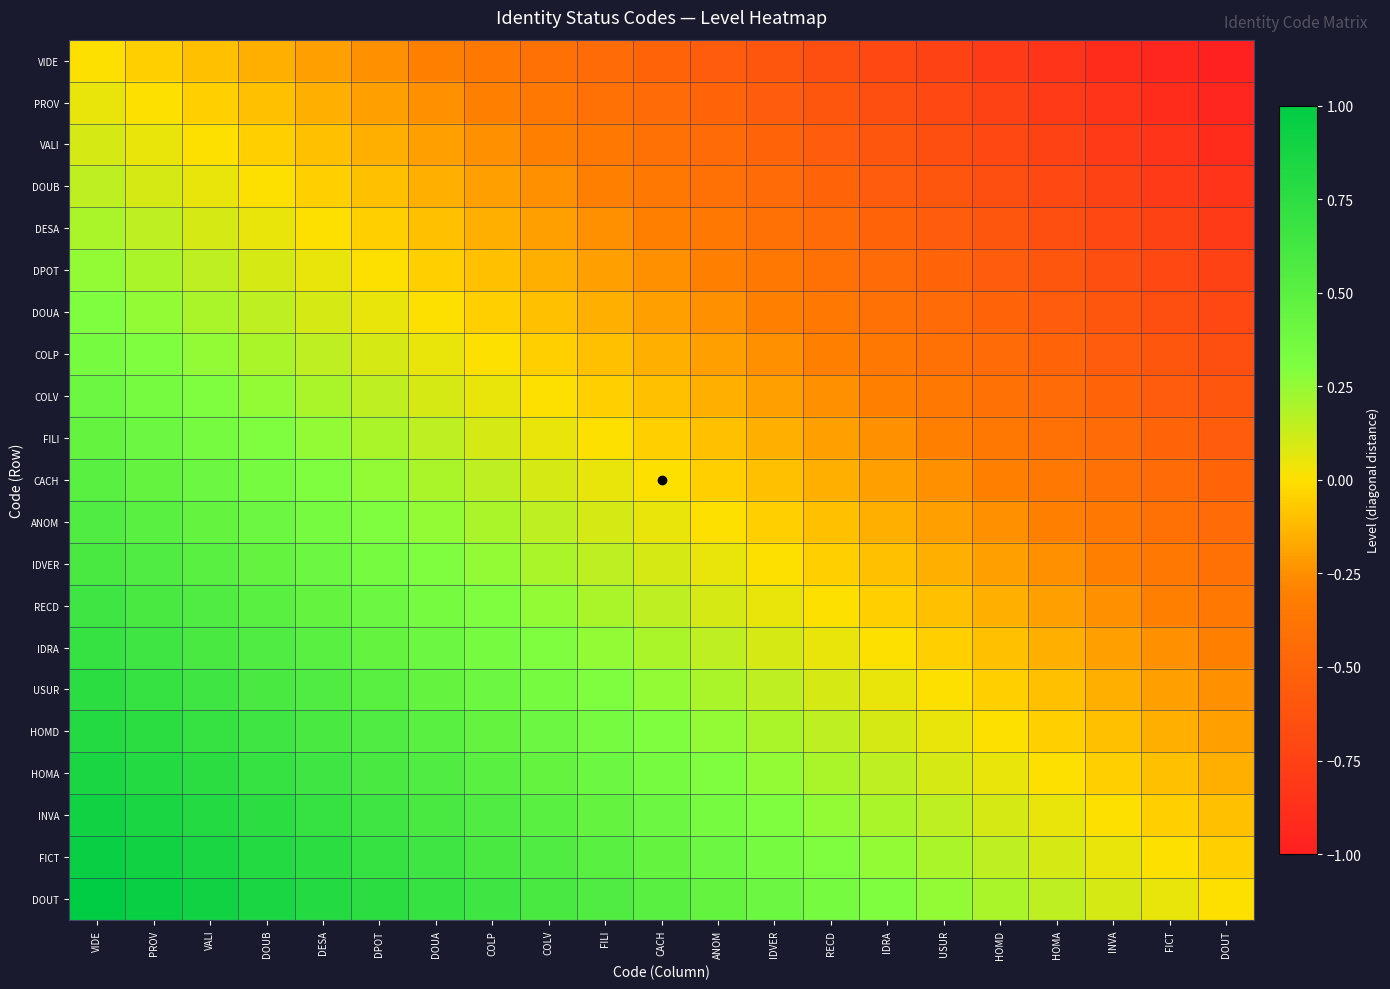

At which category is the sum across all series the highest?

VIDE